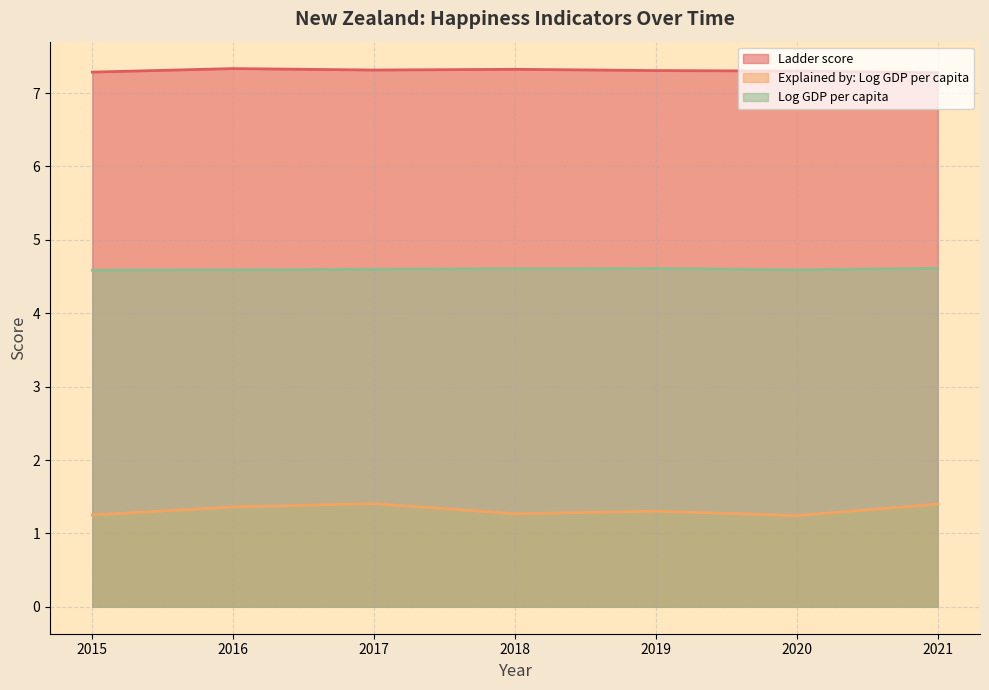

True or false: Explained by: Log GDP per capita and Log GDP per capita intersect in this chart.

False